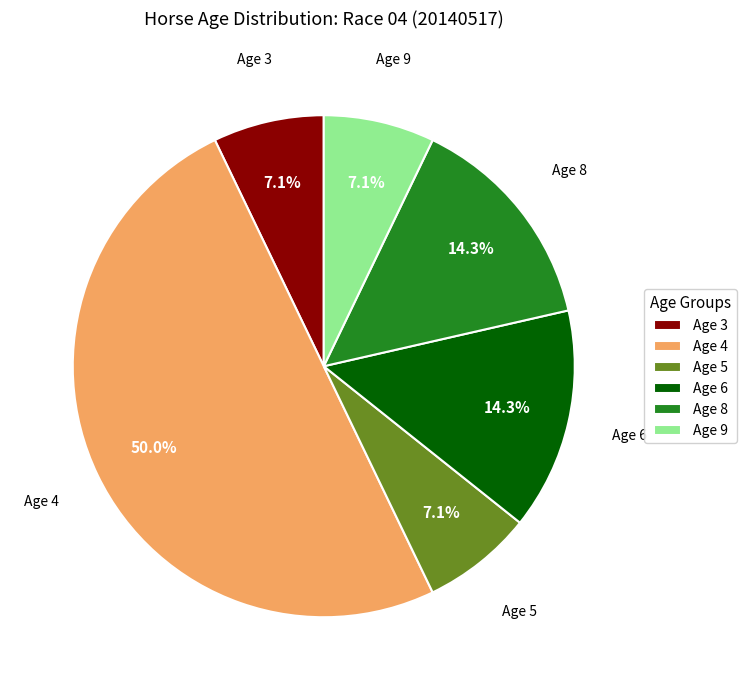

To the nearest percent, what is the difference between the largest and smallest slice percentages?

43%